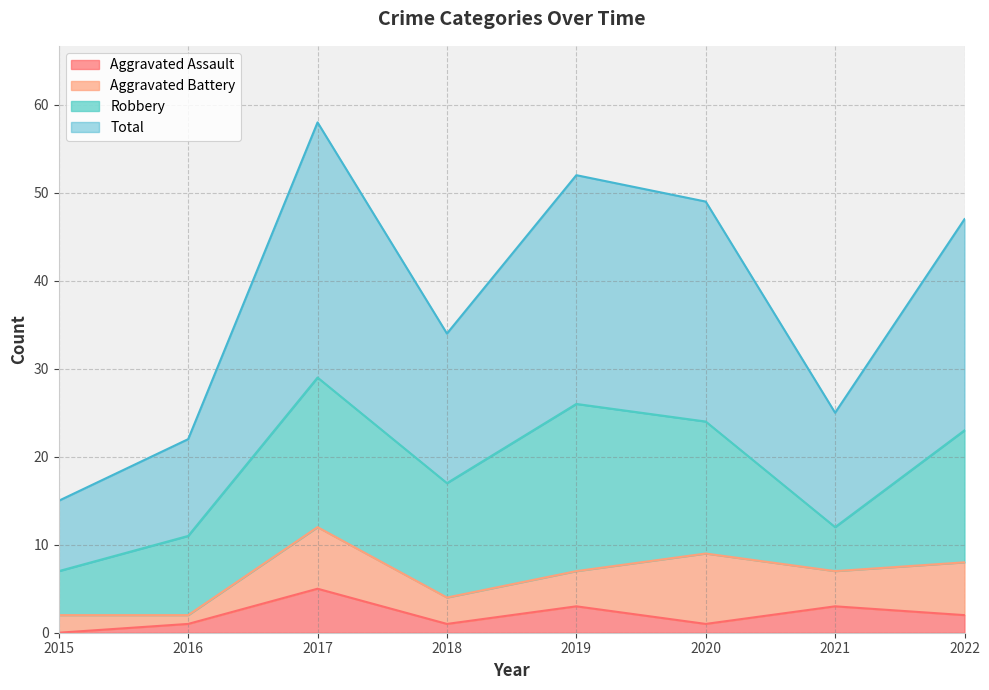

The Aggravated Assault series shows 3 at 2019. True or false?

True